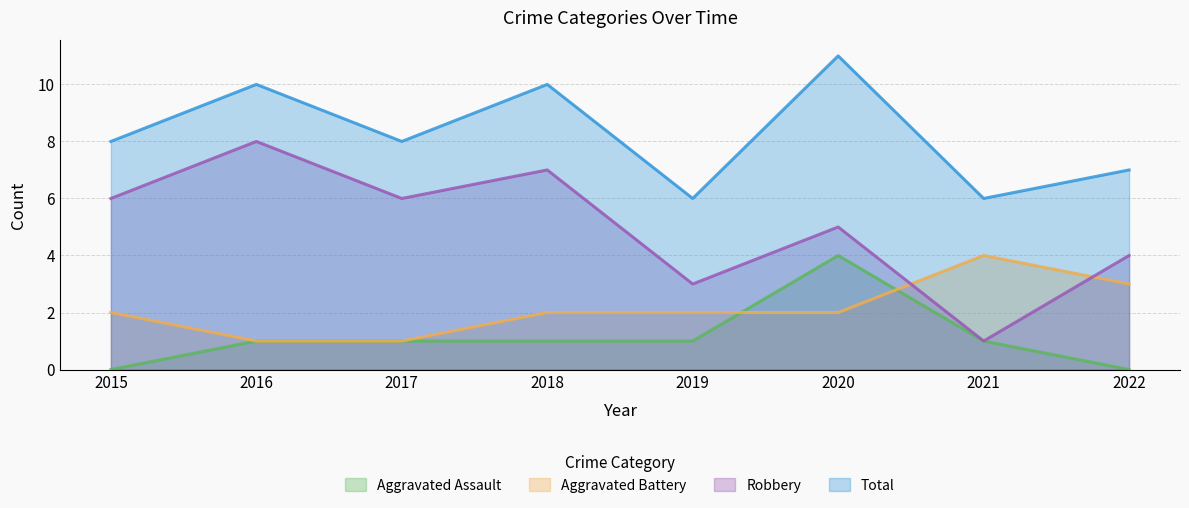

Is it true that Aggravated Battery equals 4 at 2021?

True